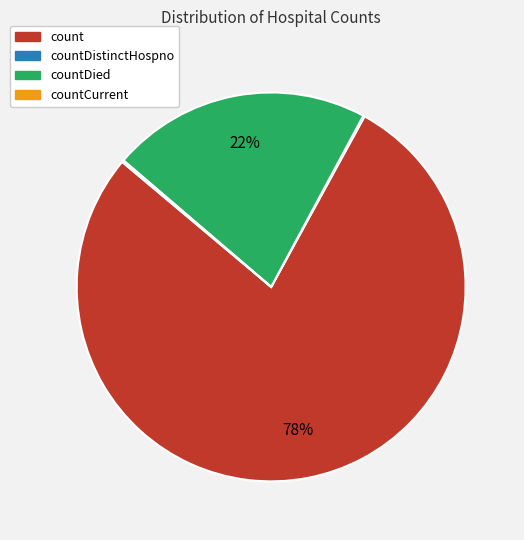

Does any single category account for the majority?

Yes